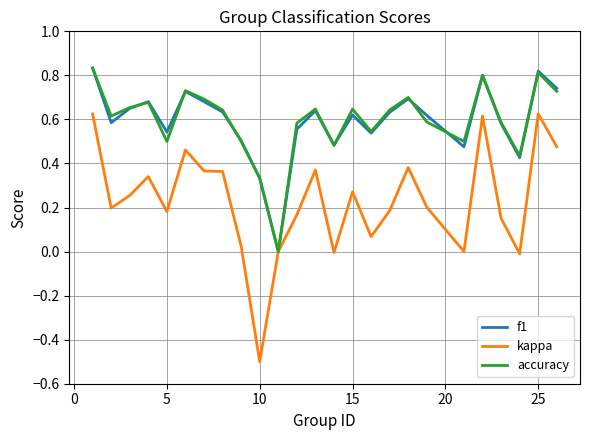

What is the lowest value of the kappa series?

-0.5